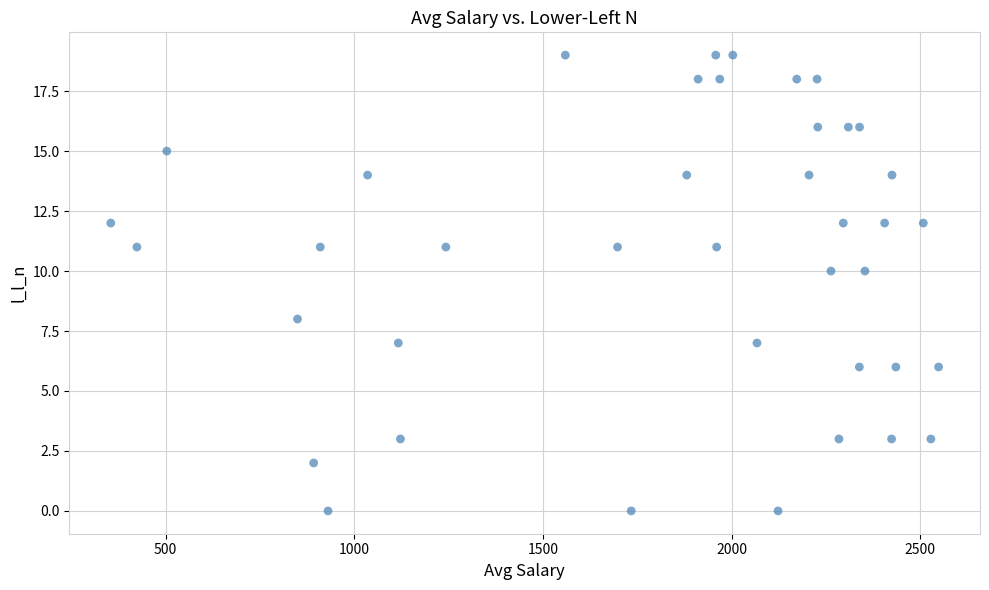

What is the range of Y values (max minus min)?

19